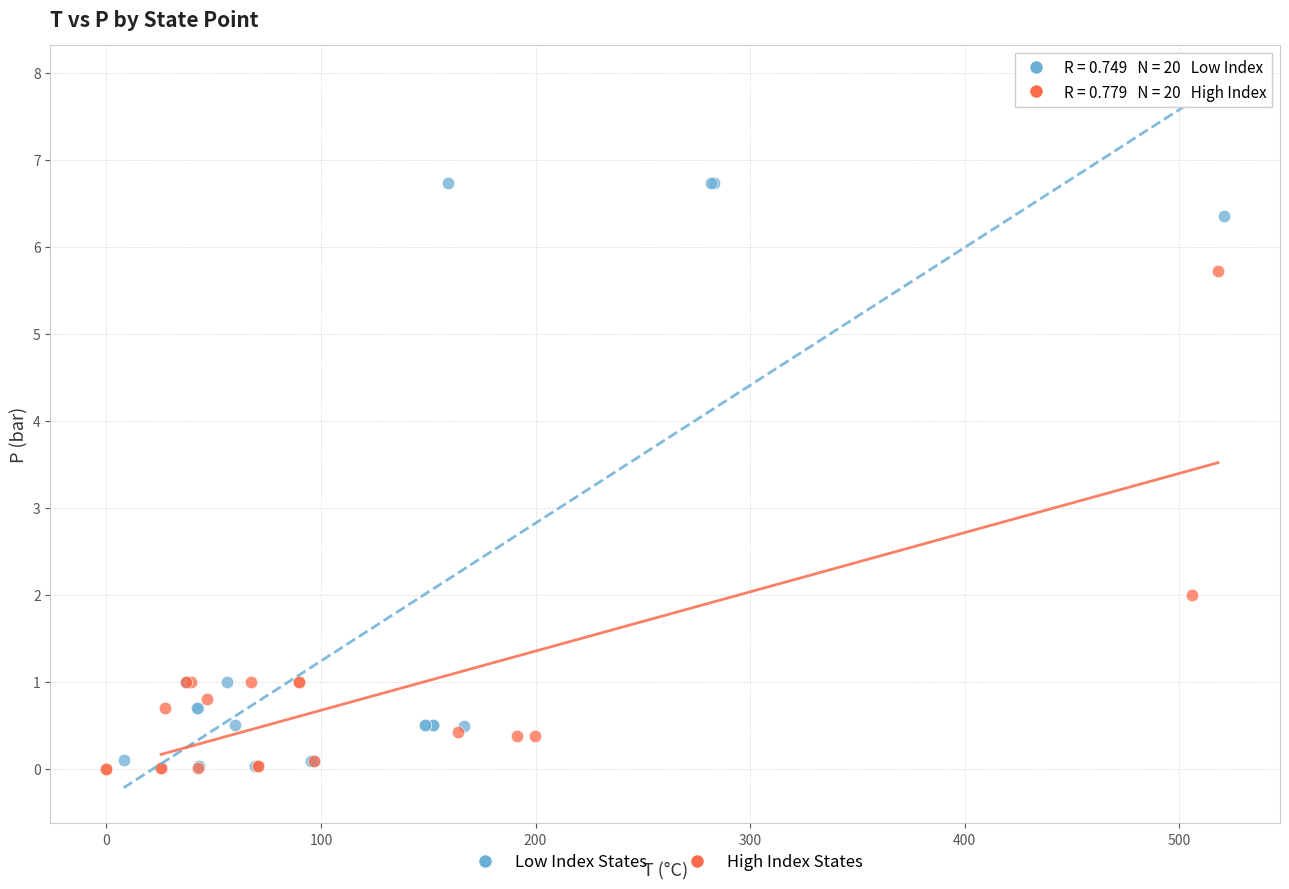

Which series has the largest Y range (max minus min)?

Low Index States